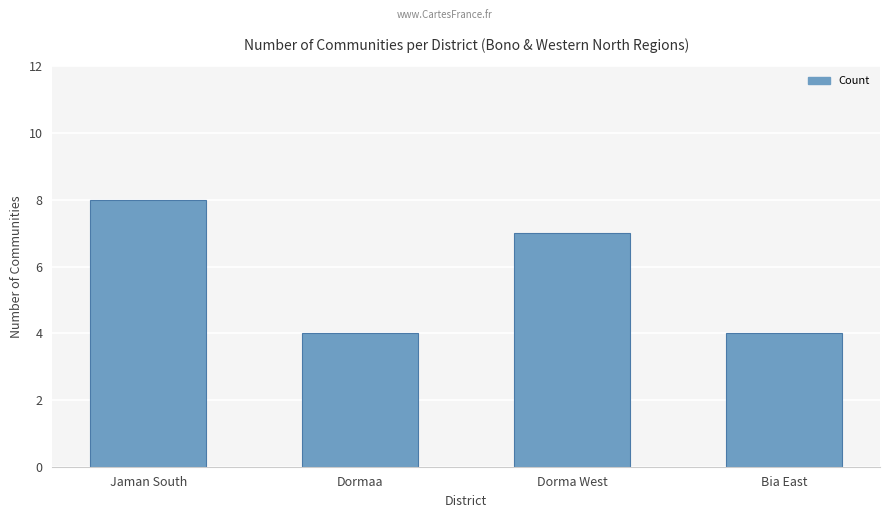

What is the difference between the values at Jaman South and Dorma West?

1